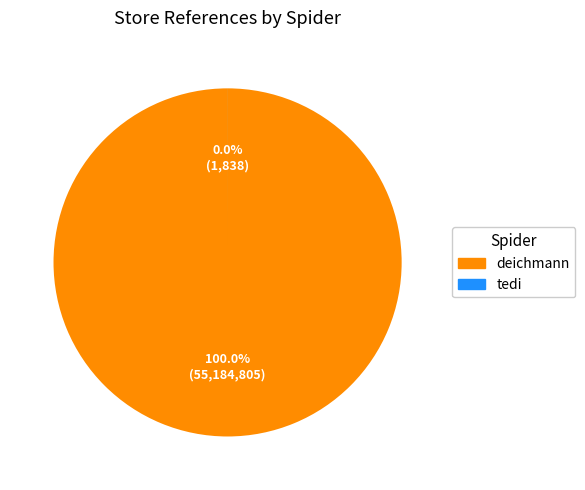

To the nearest percent, what is the difference between the largest and smallest slice percentages?

100%